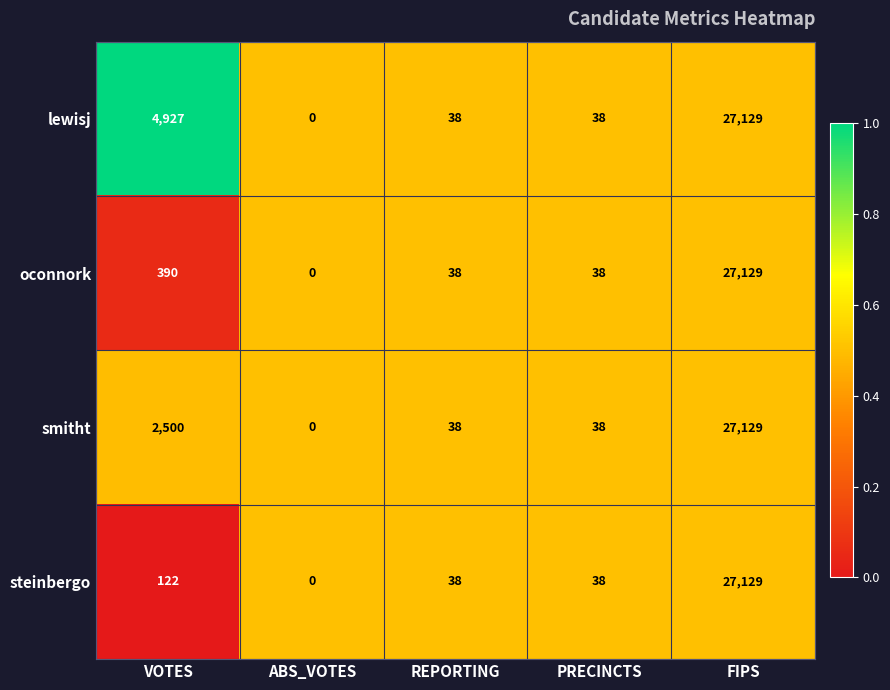

How many distinct data groups are displayed?

4